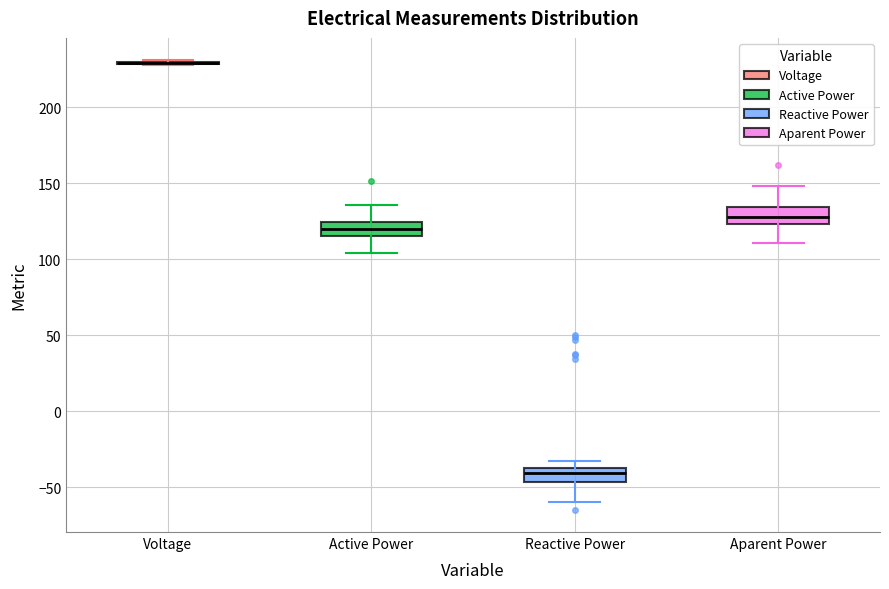

Where is the upper edge of the box for Active Power on the y-axis? The values are not printed on the chart, so give them approximately, as read against the axis.

125